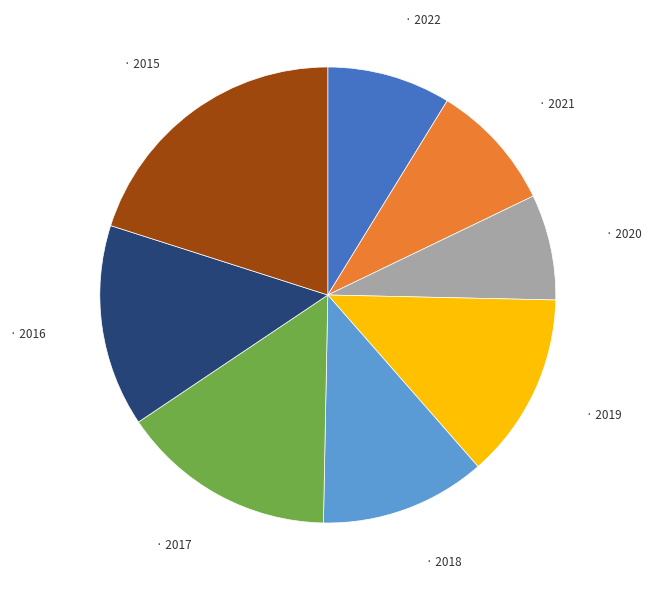

Does any single category account for the majority?

No